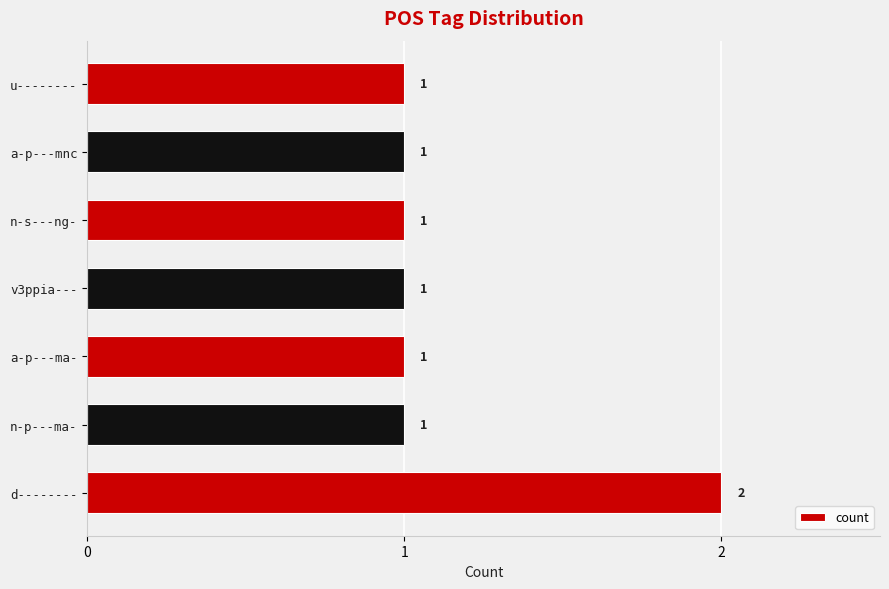

Does the chart contain stacked bars?

No